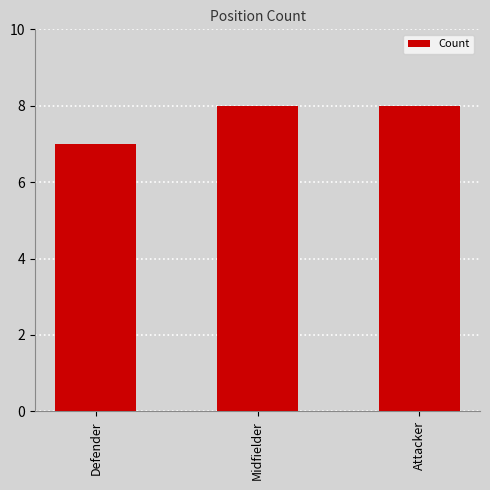

The value at Midfielder is 12. True or false?

False